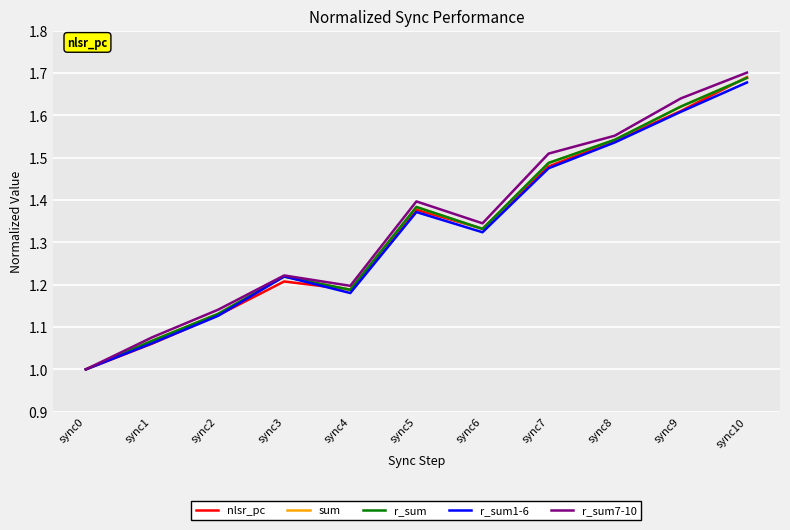

Is the value of r_sum7-10 at sync3 greater than the value of nlsr_pc at sync6?

No